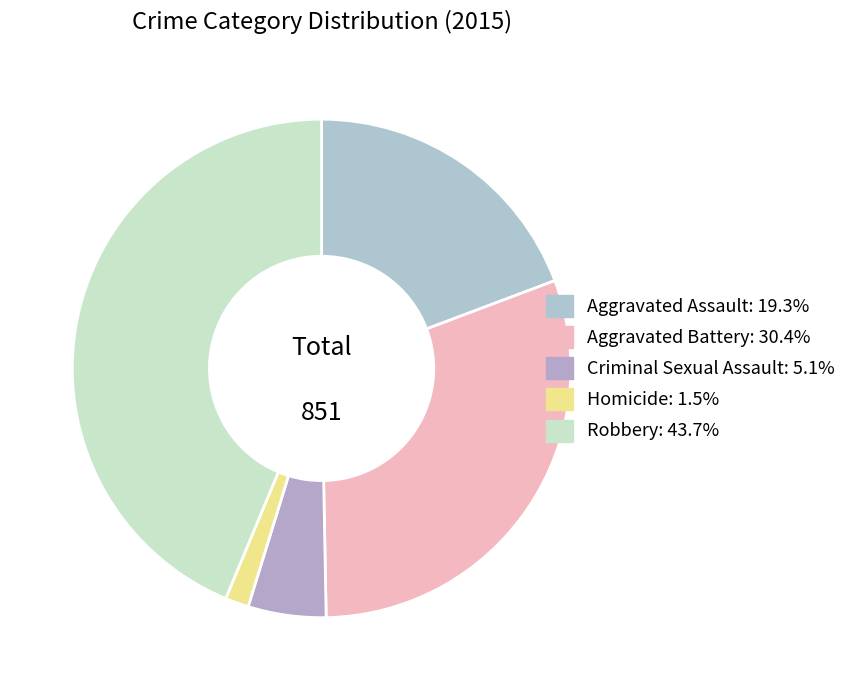

True or false: Robbery accounts for 44% of the total.

True